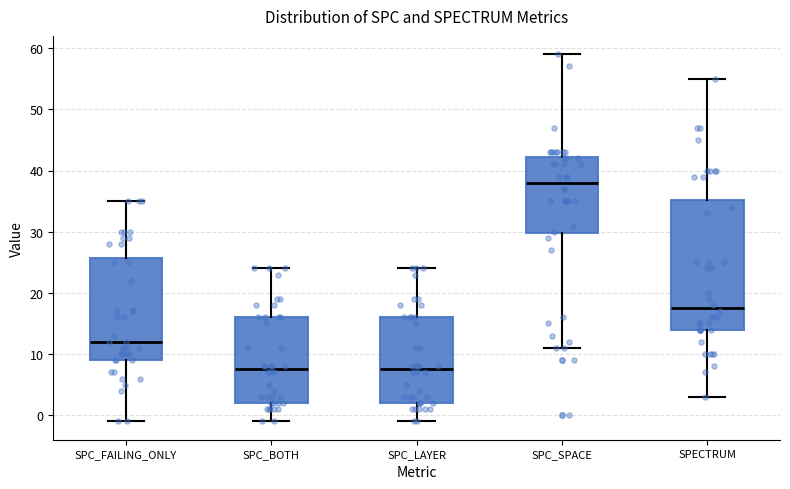

Where does the lower whisker of the box for SPC_LAYER end on the y-axis? The values are not printed on the chart, so give them approximately, as read against the axis.

-1